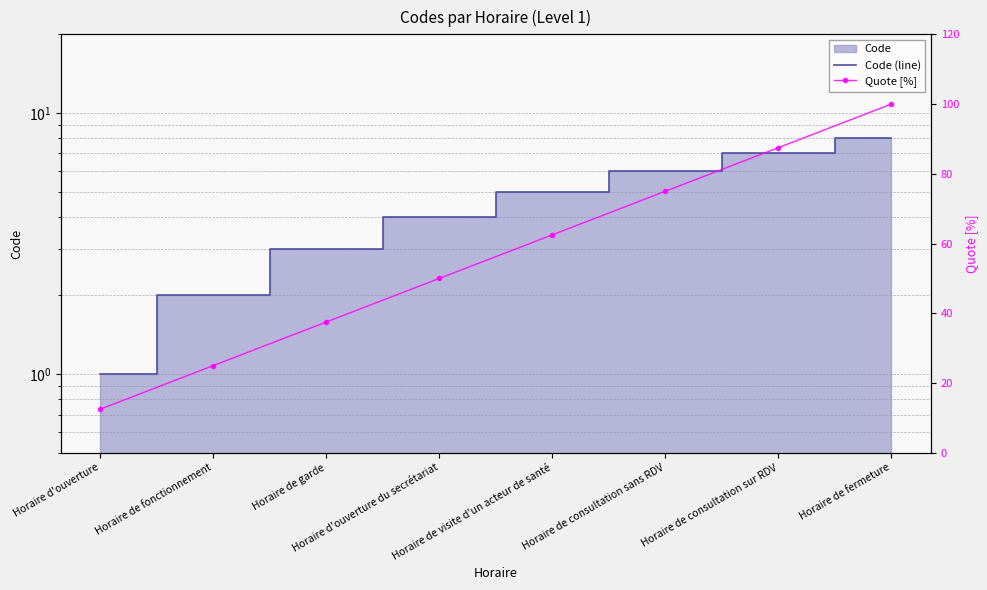

True or false: Quote [%] and Code (line) intersect in this chart.

False